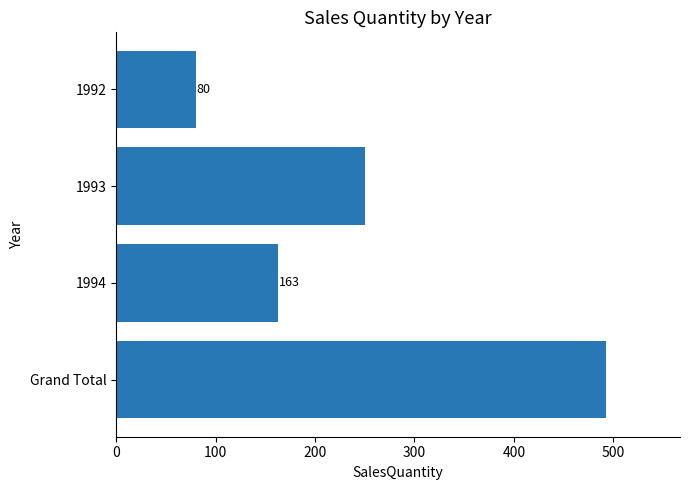

How many data points are less than 250?

2